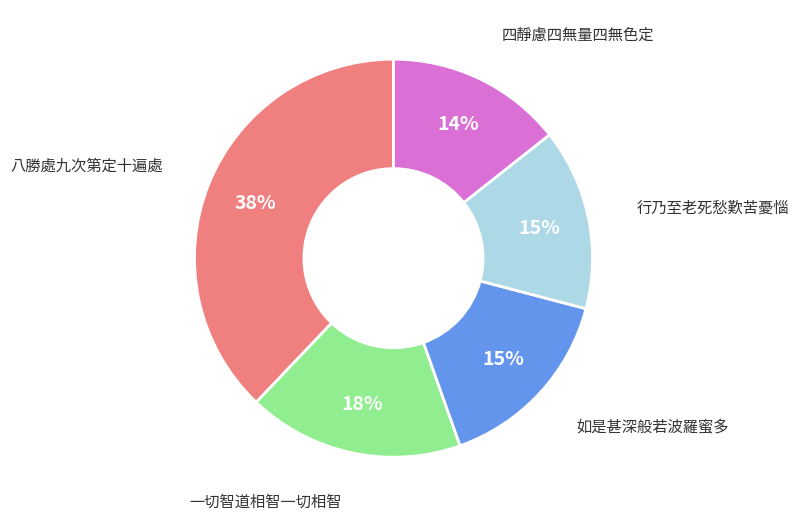

Is there a majority slice in this chart?

No